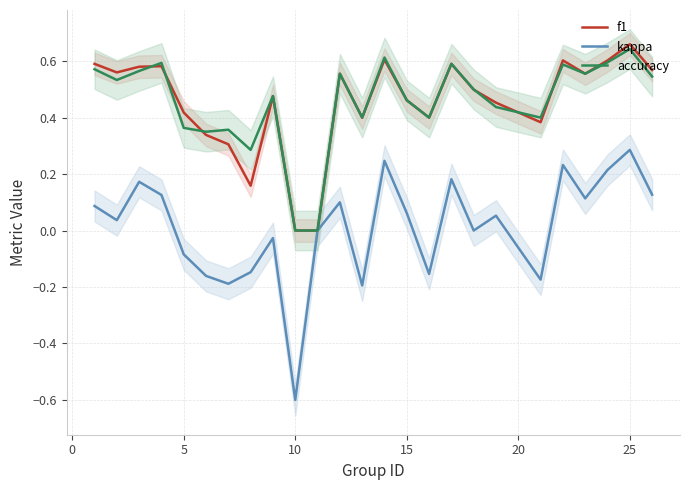

Which series has the largest range (max minus min)?

kappa